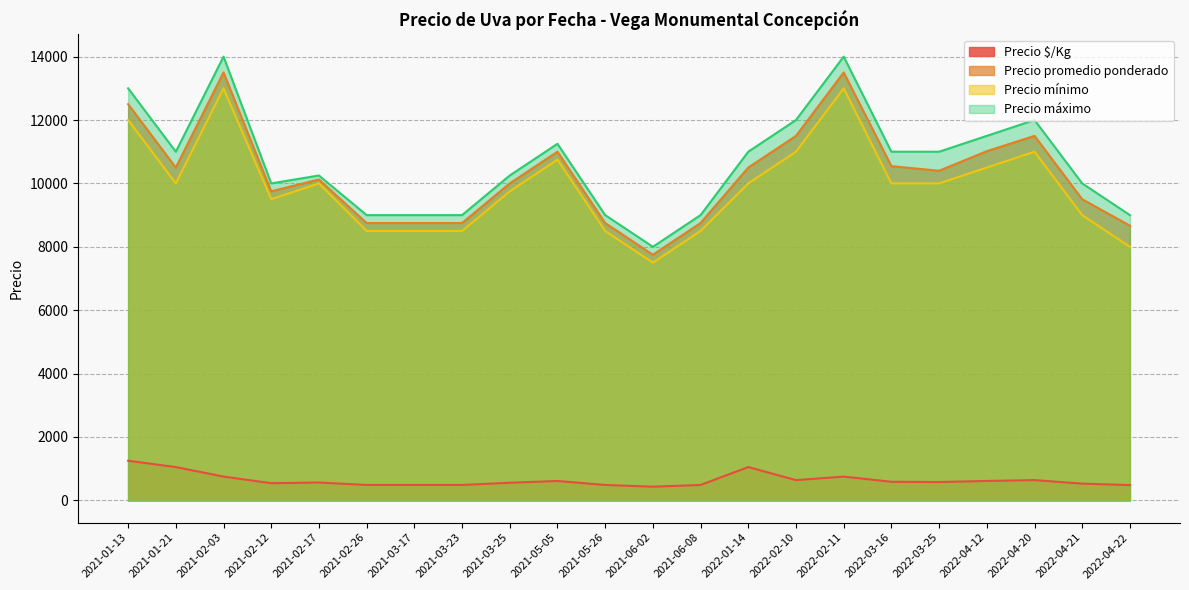

What is the difference between the maximum and minimum values in the Precio $/Kg series?

819.5